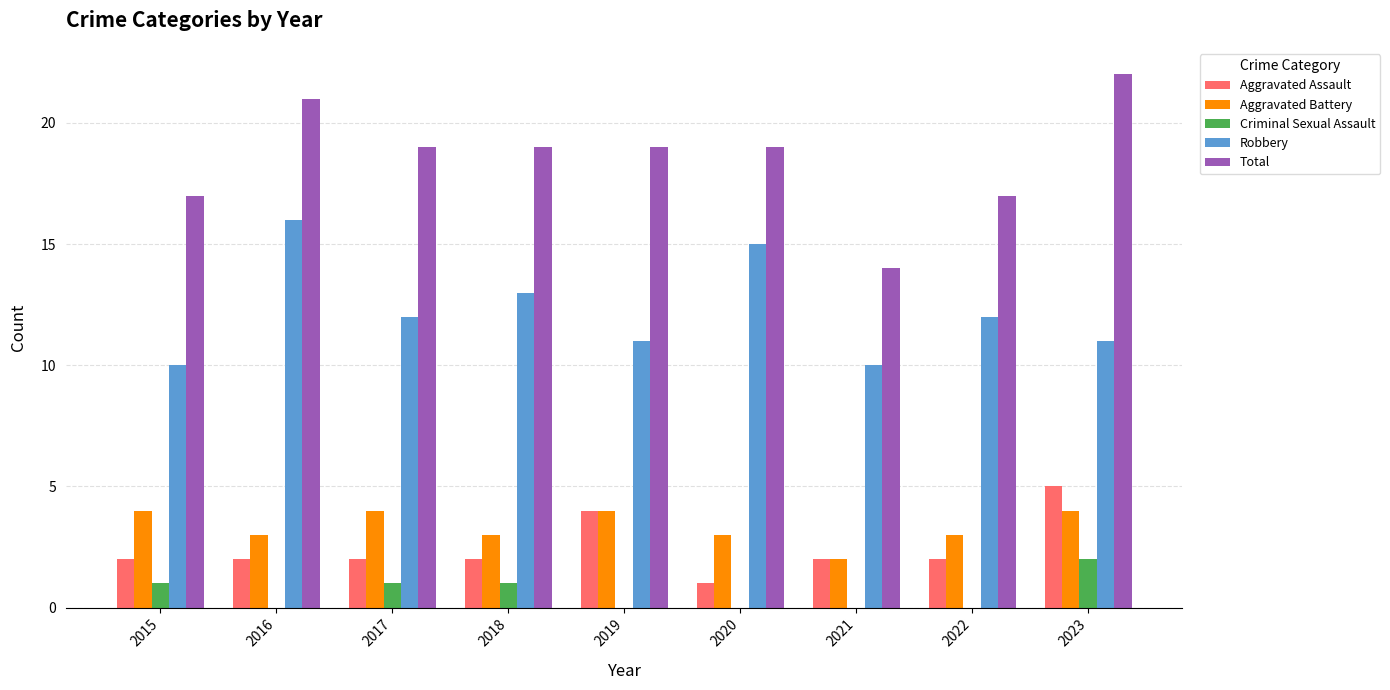

Reading right to left, what are all the values shown in this chart?

Aggravated Assault: 5	2	2	1	4	2	2	2	2
Aggravated Battery: 4	3	2	3	4	3	4	3	4
Criminal Sexual Assault: 2	0	0	0	0	1	1	0	1
Robbery: 11	12	10	15	11	13	12	16	10
Total: 22	17	14	19	19	19	19	21	17